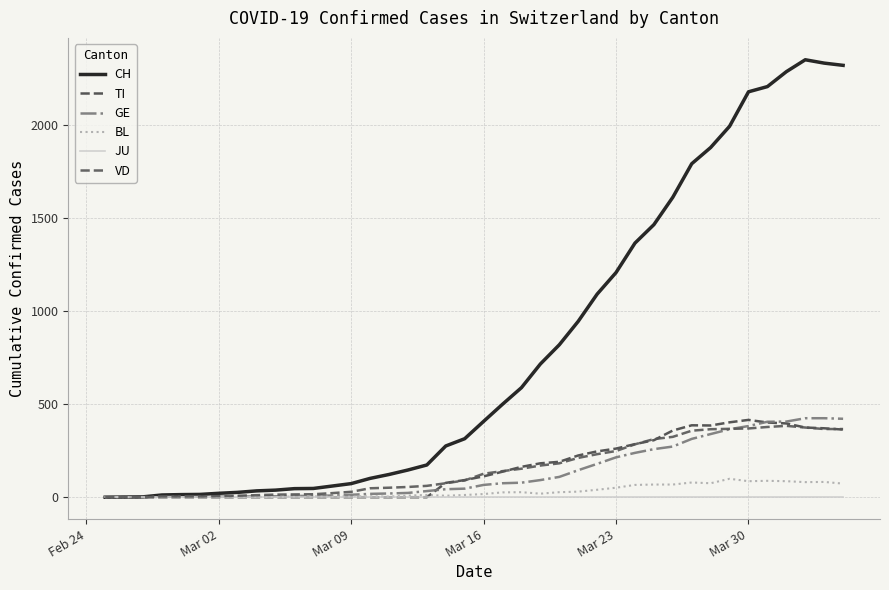

What is the difference between the maximum and minimum values in the CH series?

2348